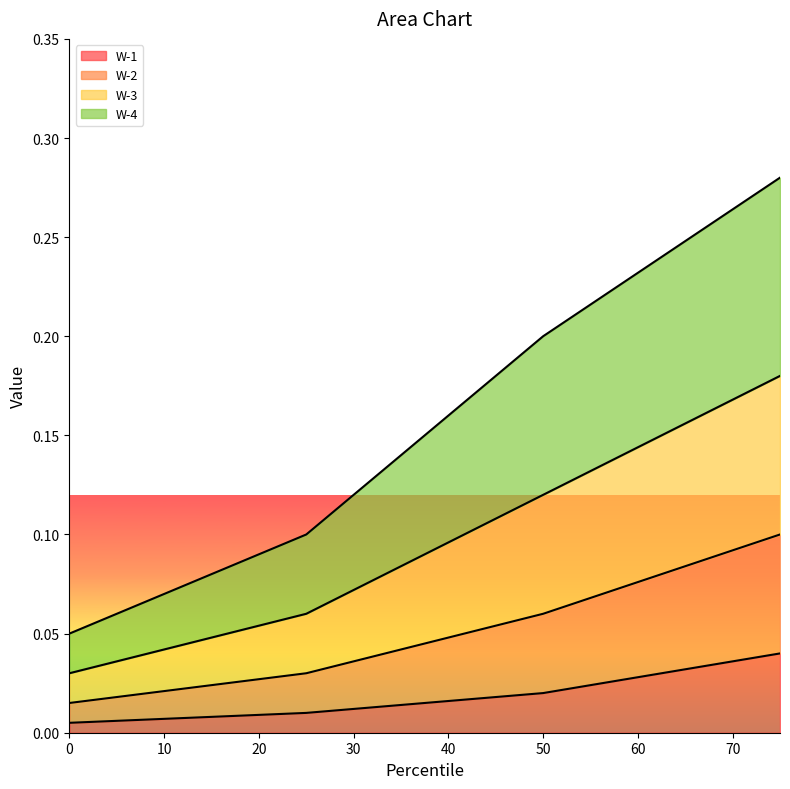

Does the chart display data point markers on the line(s)?

No